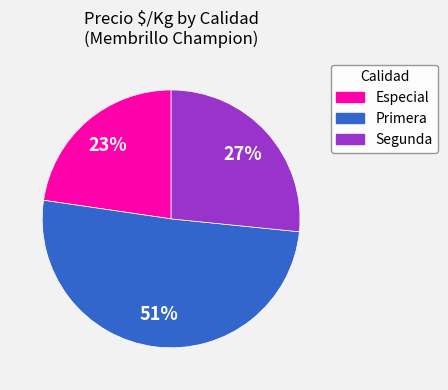

Do Segunda and Especial together represent more than half of the pie?

No